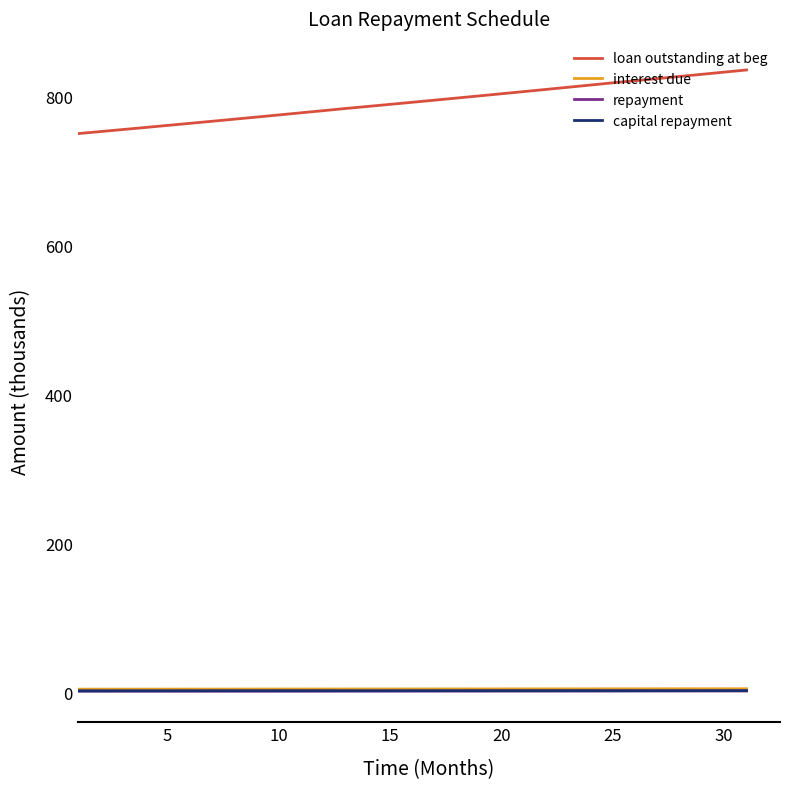

What is the minimum value shown in the chart?

2.3